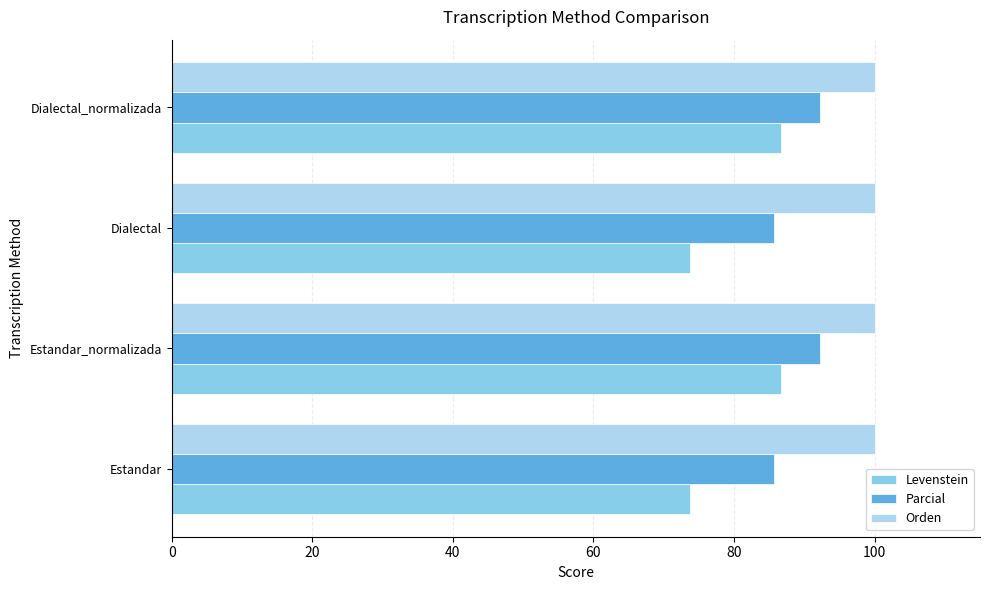

What are all the series names shown in the legend?

Levenstein, Parcial, Orden